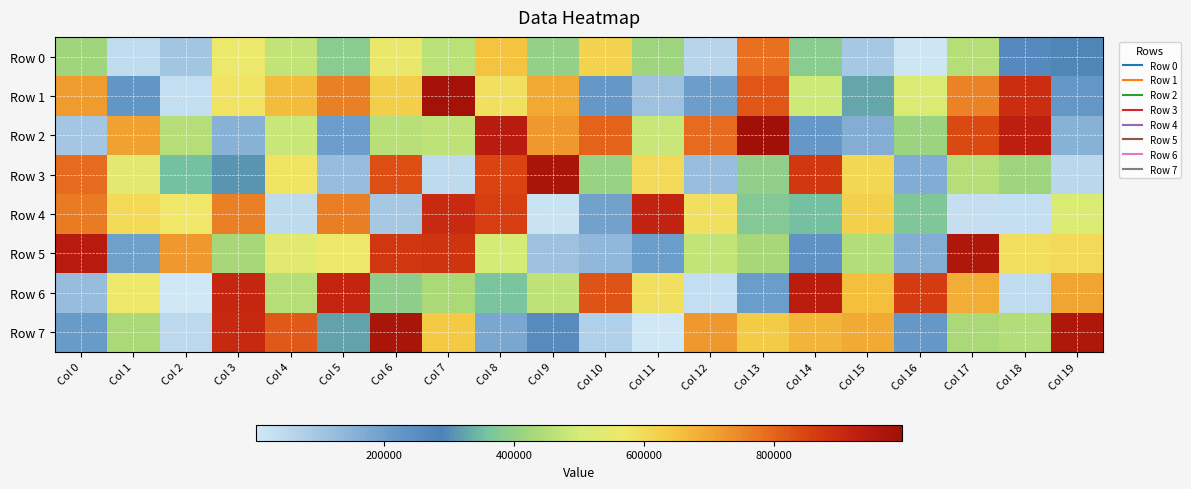

Which category has the highest value across all series?

Col 13